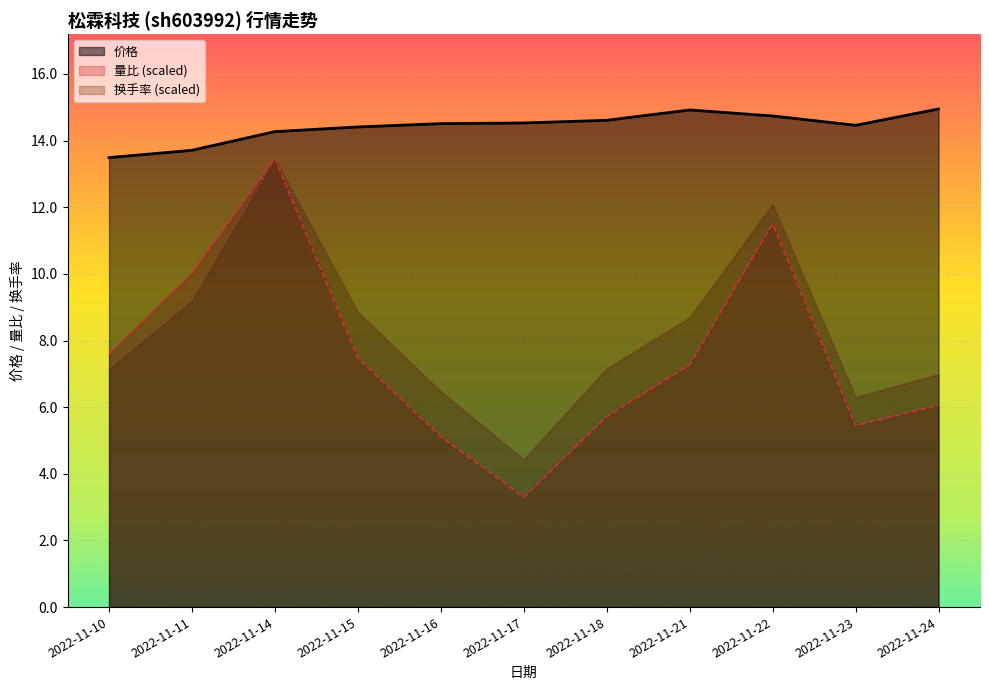

True or false: 量比 and 价格 intersect in this chart.

False